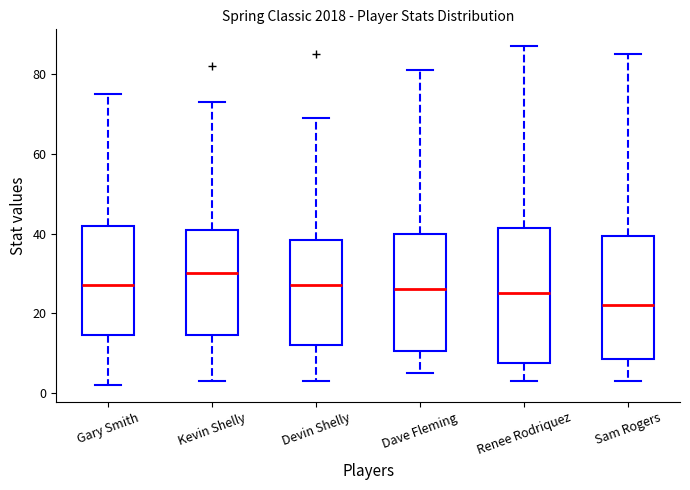

Which box's median line is the lowest?

Sam Rogers